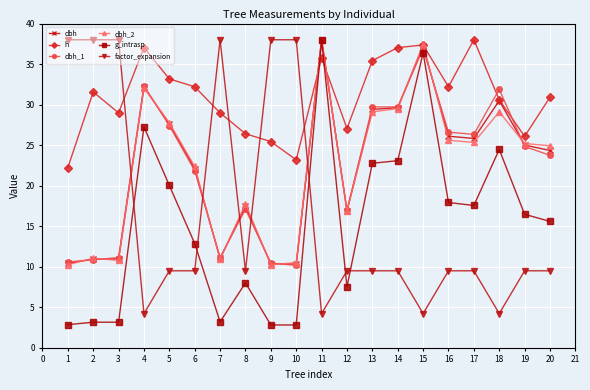

What is the value of the dbh_1 point at the 17th from the left?

26.3